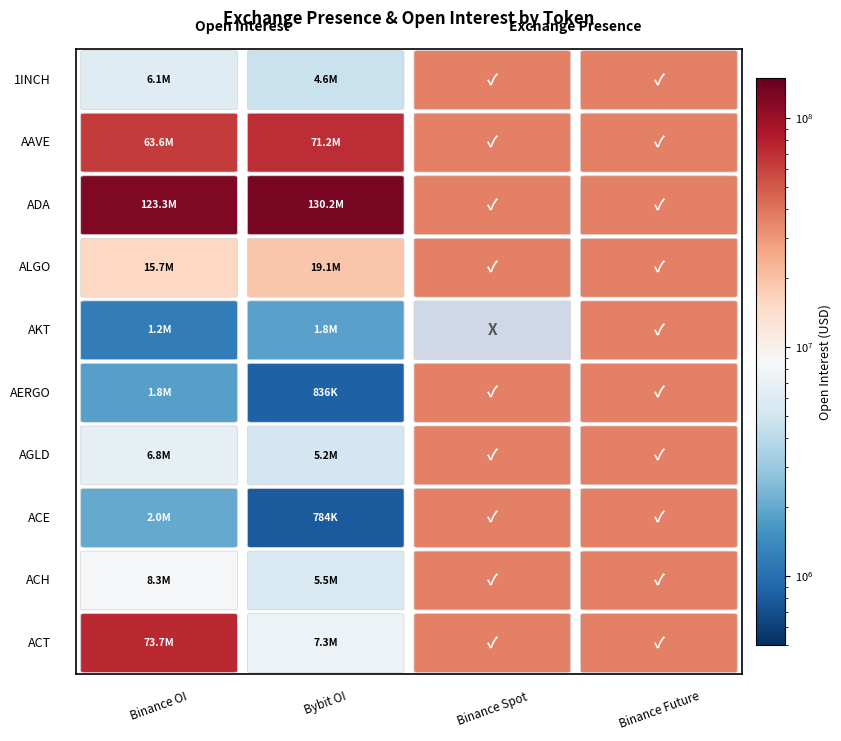

What is the difference between the maximum and second lowest values in the AKT series?

1841178